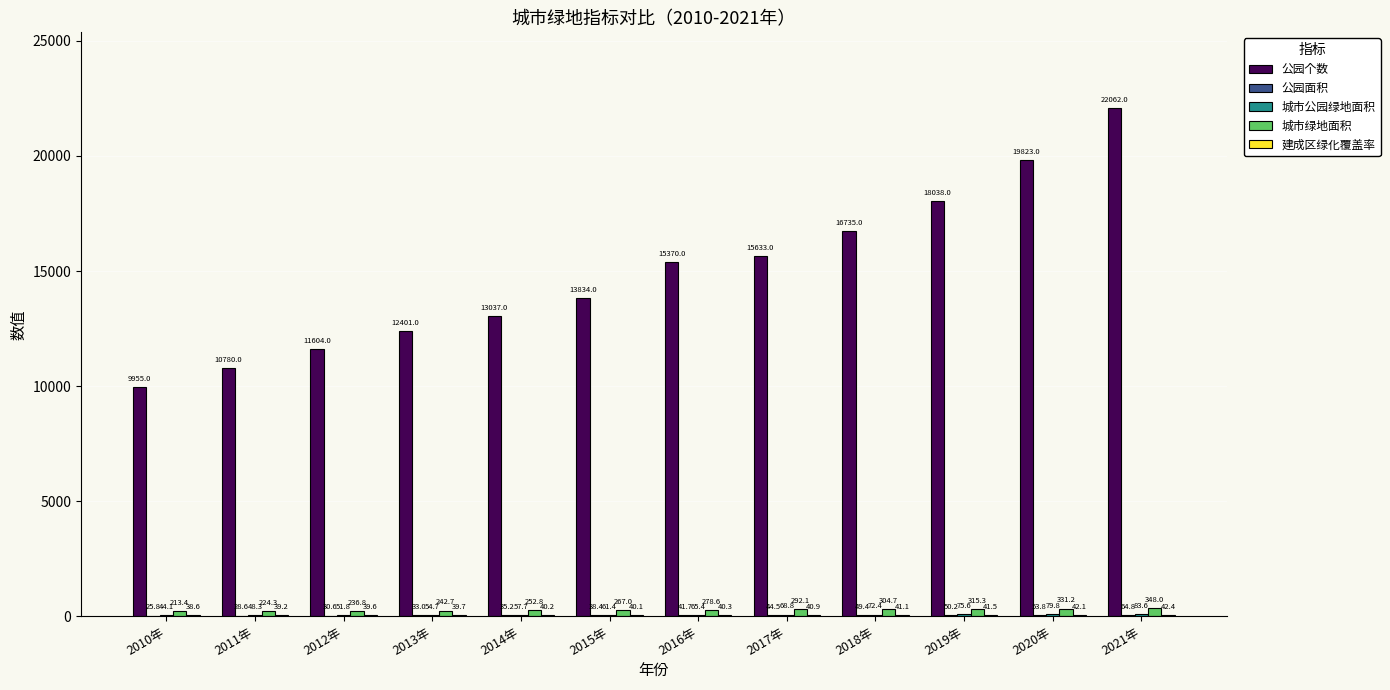

The 公园个数 series shows 38068.4 at 2021年. True or false?

False